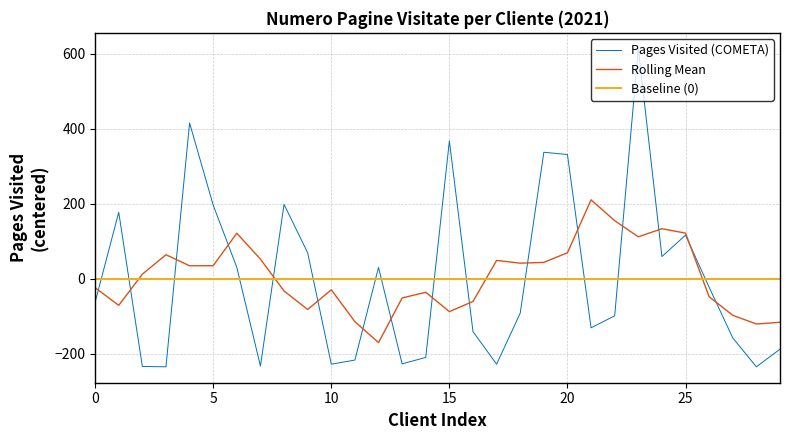

Which series has the largest range (max minus min)?

Pages Visited (COMETA)